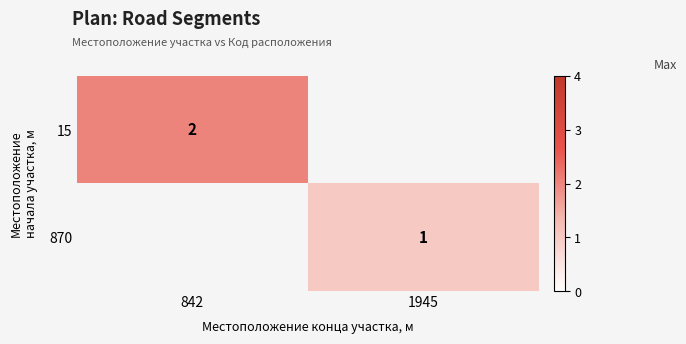

The value of 870 at 1945 is 1. True or false?

True